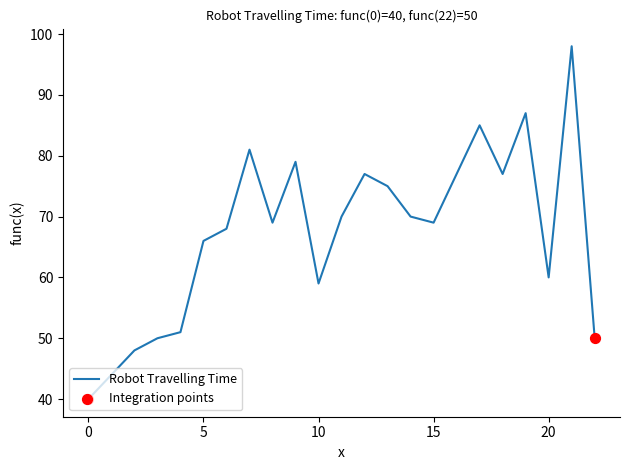

What is the minimum value shown in the chart?

40